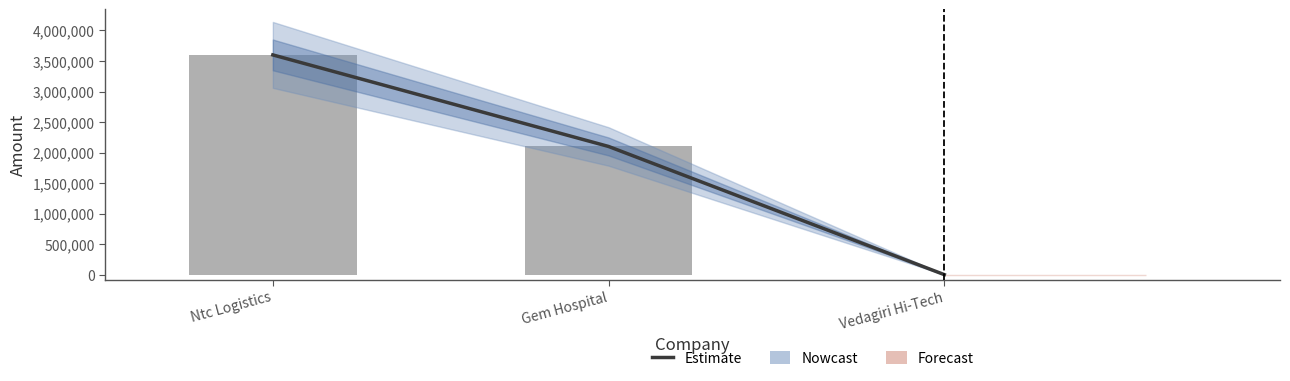

True or false: the data shows 3600000 at Ntc Logistics.

True